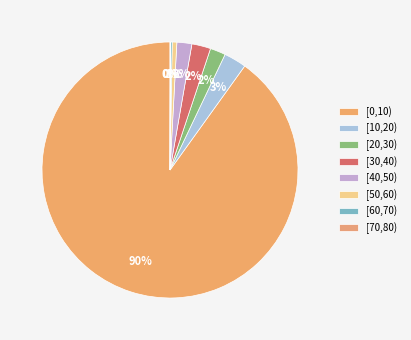

True or false: [50,60) accounts for 1% of the total.

True